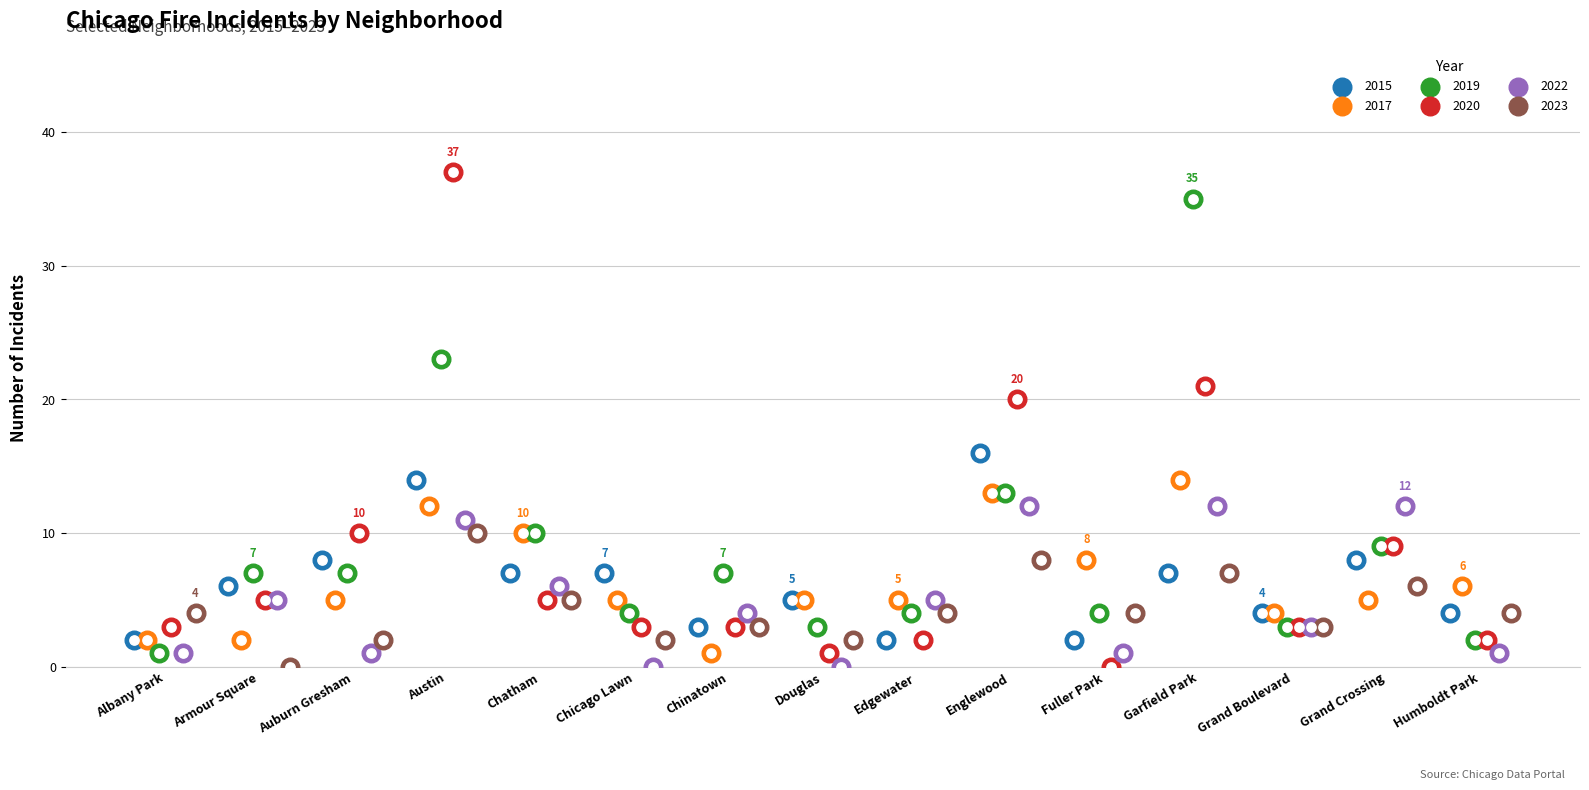

What are all the series names shown in the legend?

2015, 2017, 2019, 2020, 2022, 2023